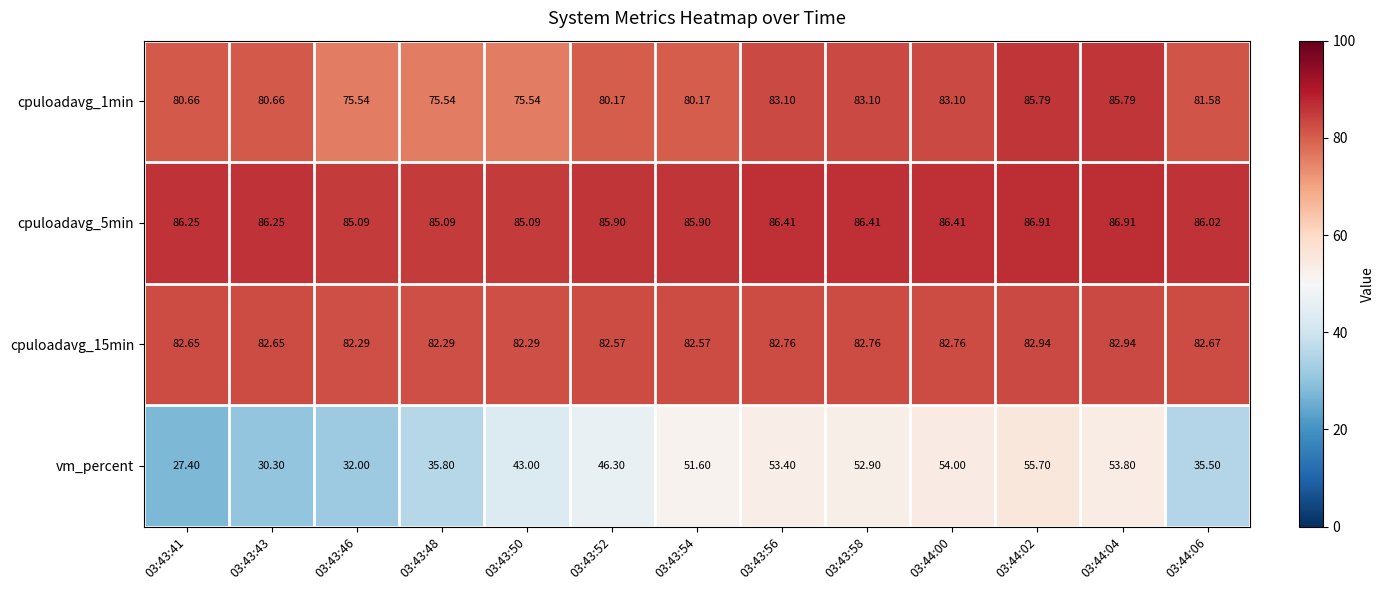

Between 03:43:52 and 03:43:56, which series saw the biggest shift?

vm_percent